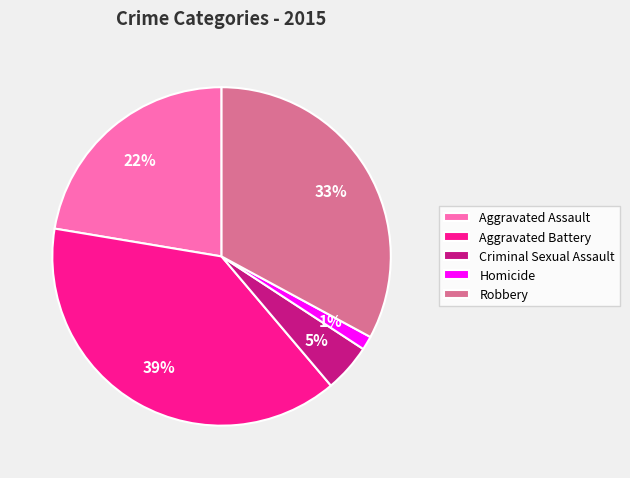

The Criminal Sexual Assault slice represents 5% of the pie. True or false?

True